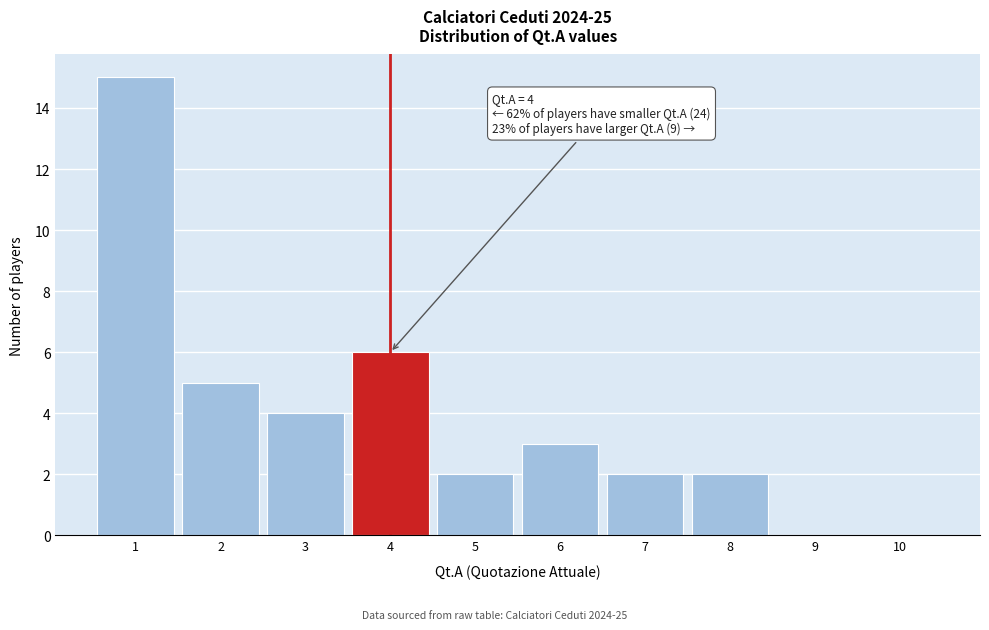

Over which range of the x-axis is the bar tallest?

0.5 to 1.5